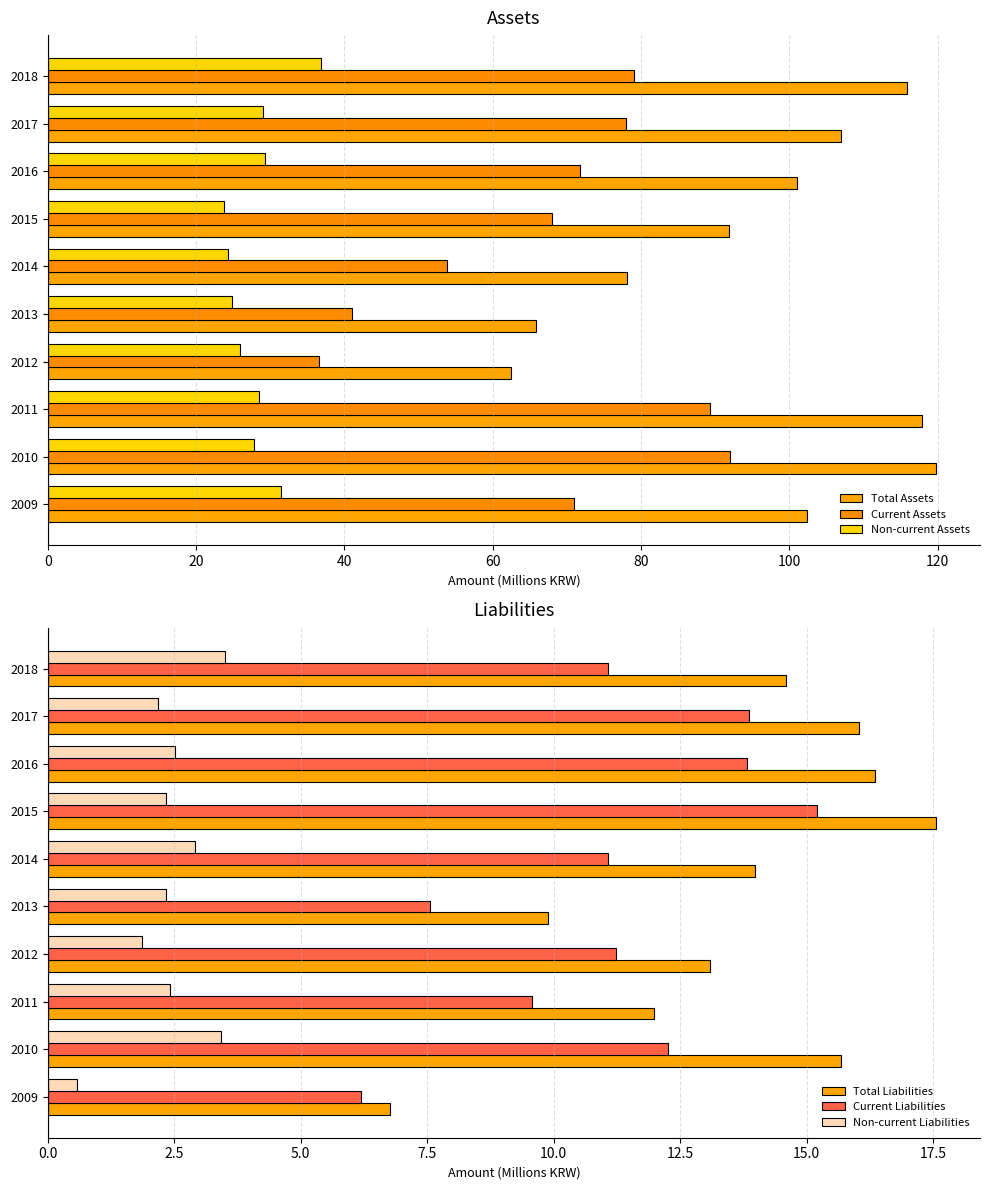

What is the average value of the Current Liabilities series?

11.2